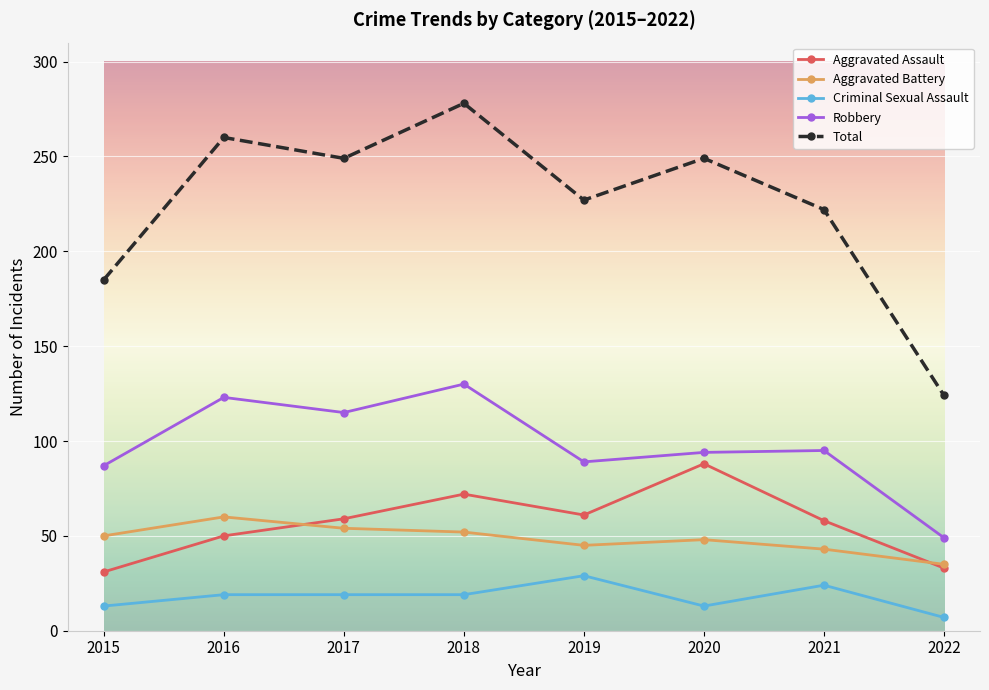

What is the difference between the second highest and second lowest values in the Aggravated Battery series?

11